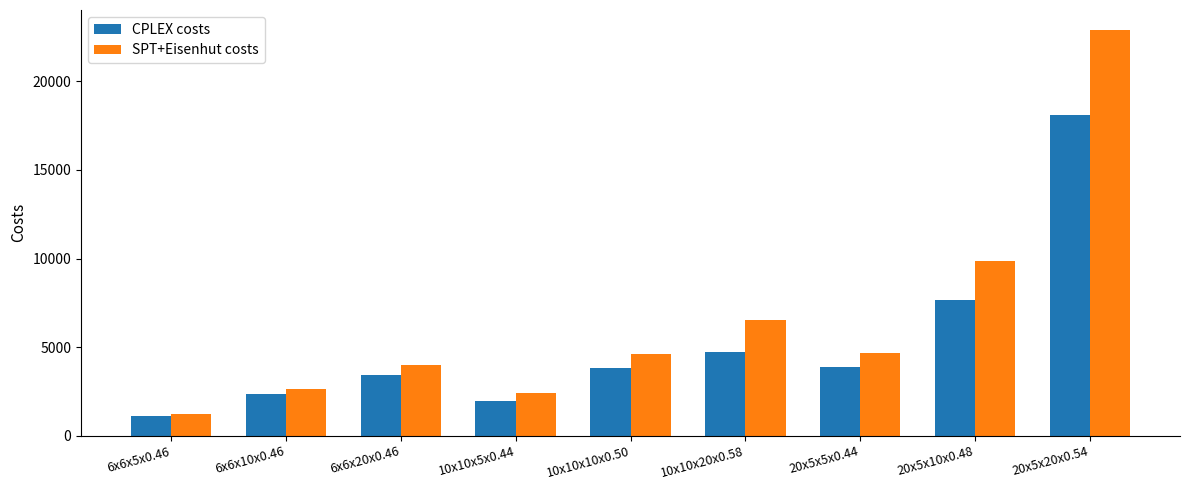

At which label is CPLEX costs closest to 9619?

20x5x10x0.48